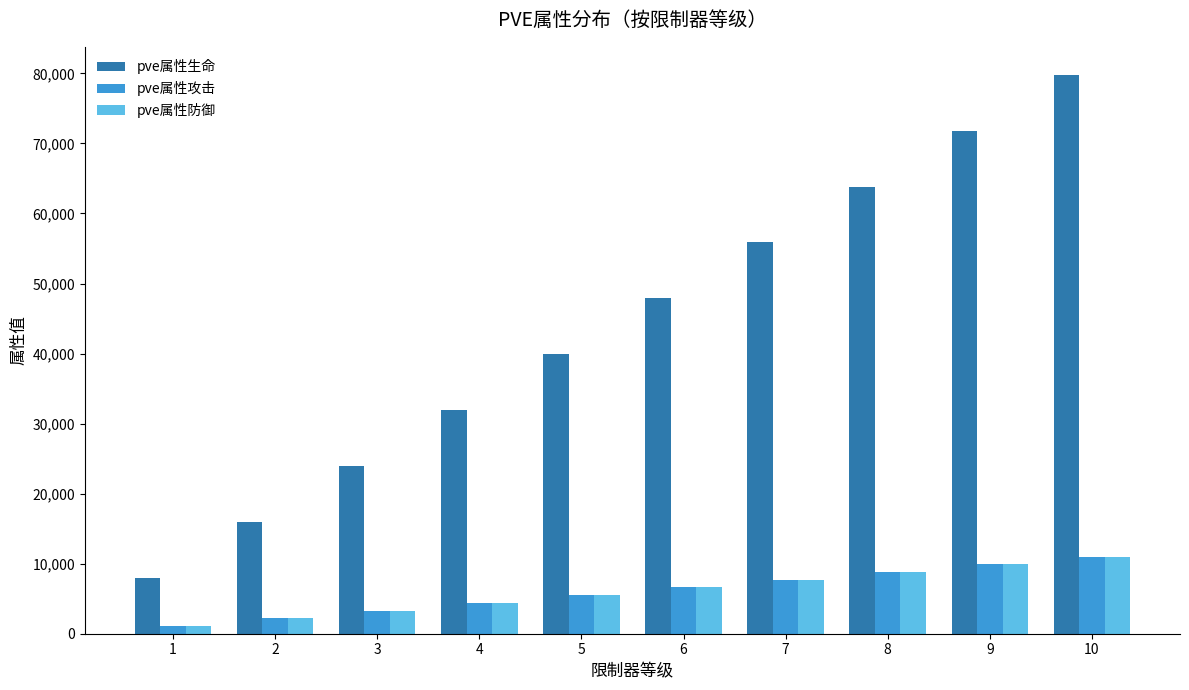

Which series has the largest total across all categories?

pve属性生命